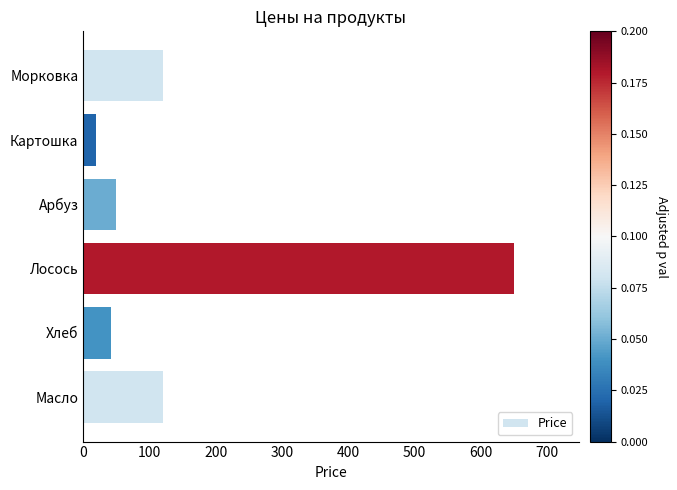

Reading bottom to top, extract all data points from this chart.

120	42	650	50	20	120